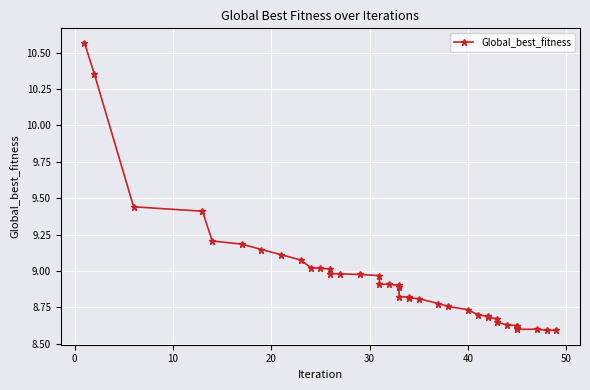

Reading right to left, extract all data points from this chart.

8.6	8.6	8.6	8.6	8.6	8.6	8.6	8.6	8.6	8.7	8.7	8.7	8.7	8.7	8.8	8.8	8.8	8.8	8.8	8.8	8.9	8.9	8.9	8.9	9.0	9.0	9.0	9.0	9.0	9.0	9.0	9.1	9.1	9.1	9.2	9.2	9.4	9.4	10.4	10.6